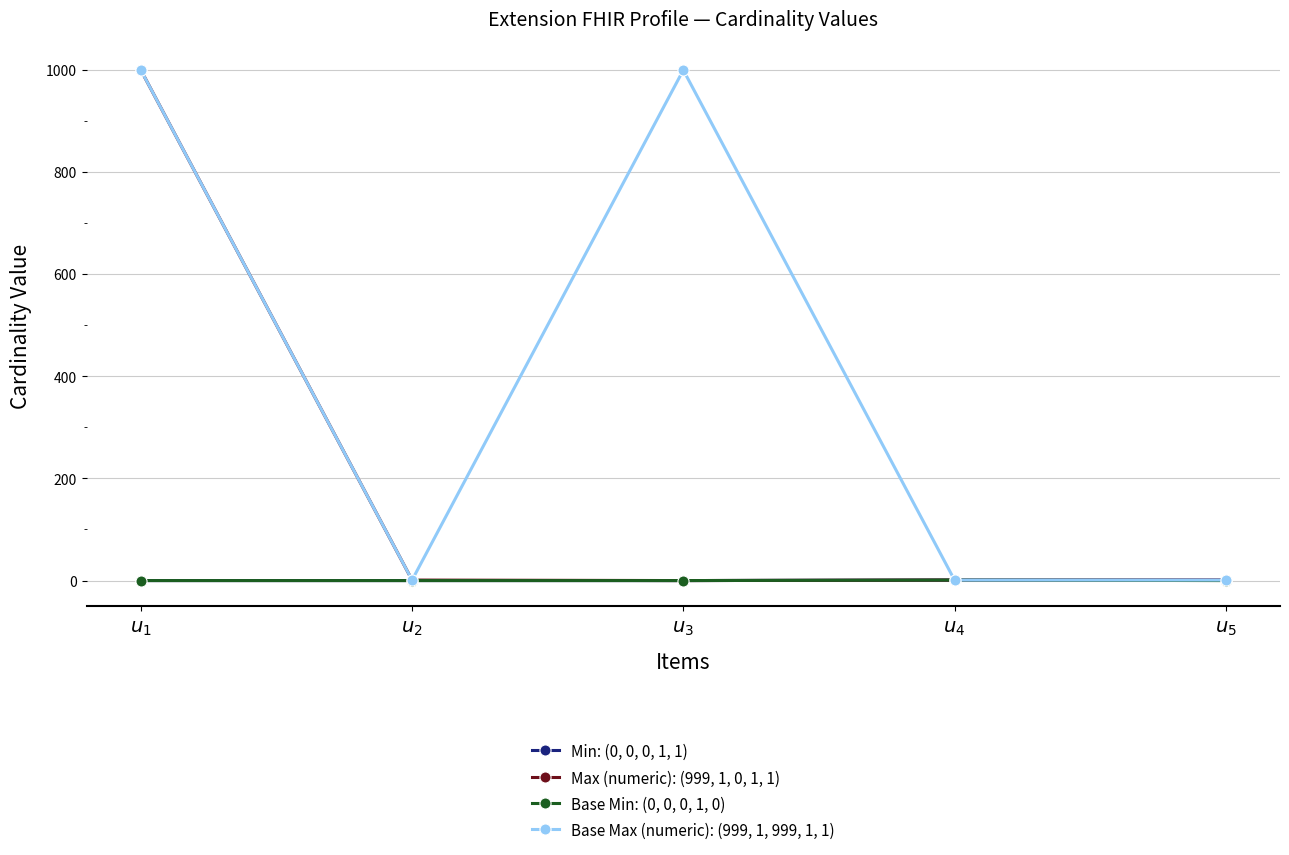

Which series has the largest total across all categories?

Base Max (numeric): (999, 1, 999, 1, 1)